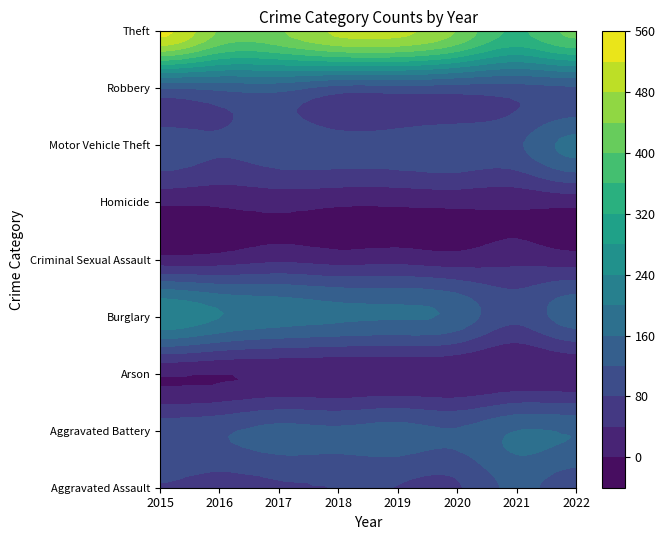

What is the difference between the maximum and minimum values in the Burglary series?

141